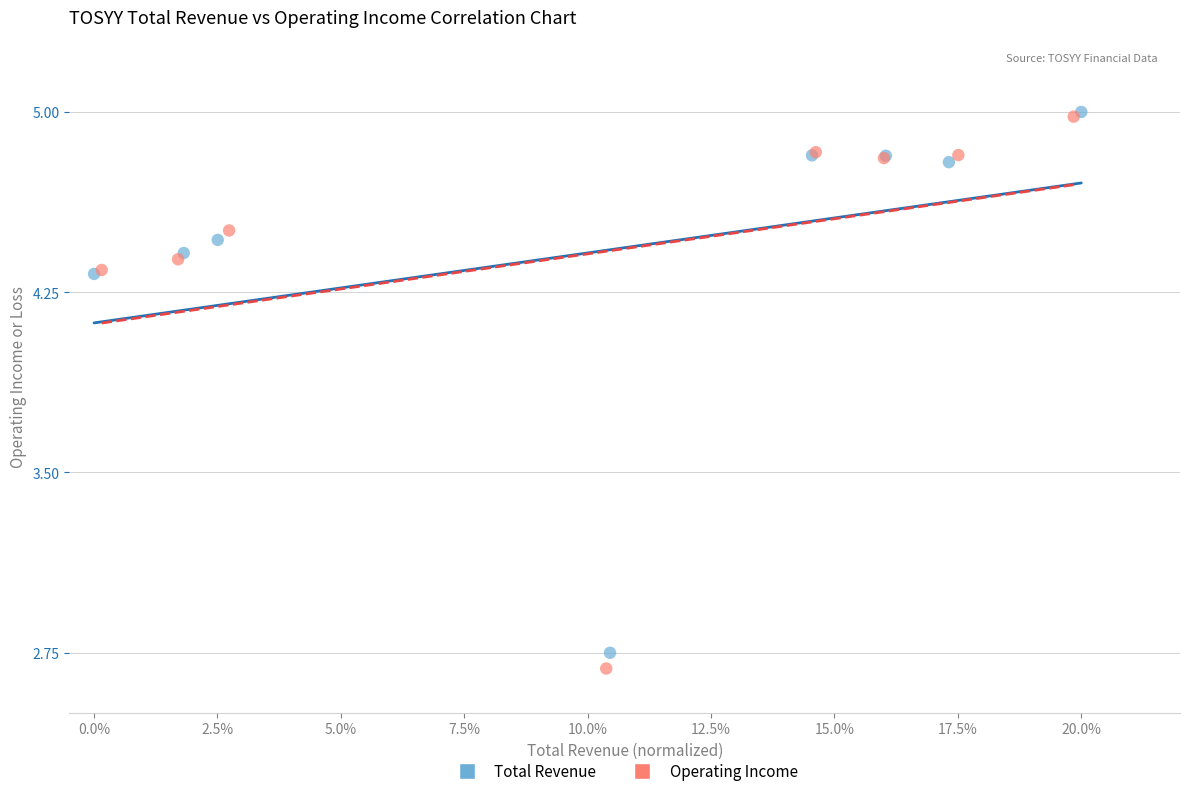

Which series has the largest Y range (max minus min)?

Operating Income